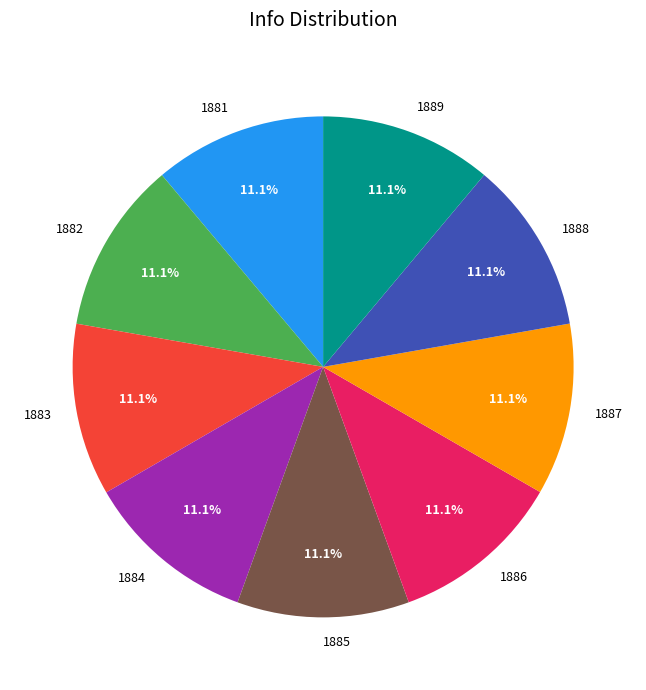

What percentage is NOT represented by 1881?

88.9%